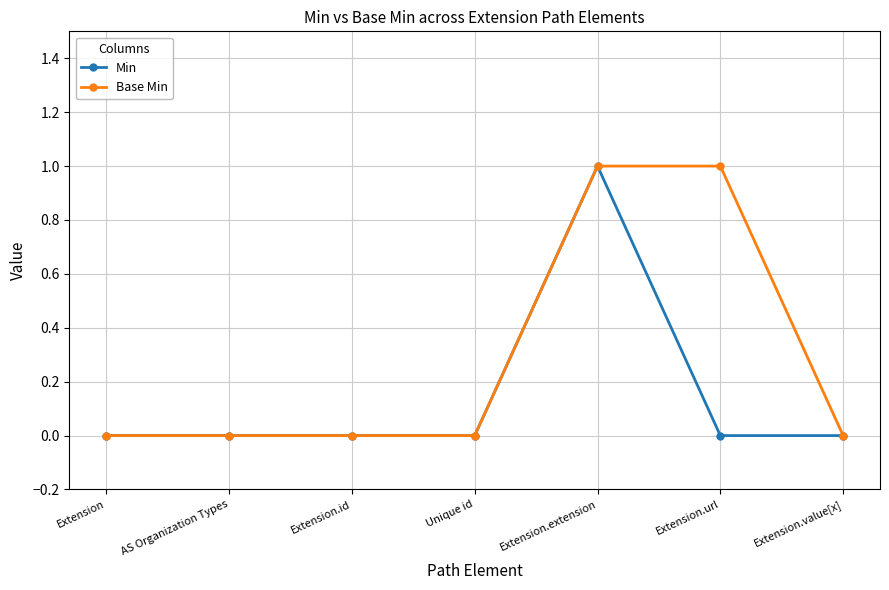

Which series has the largest total across all categories?

Base Min